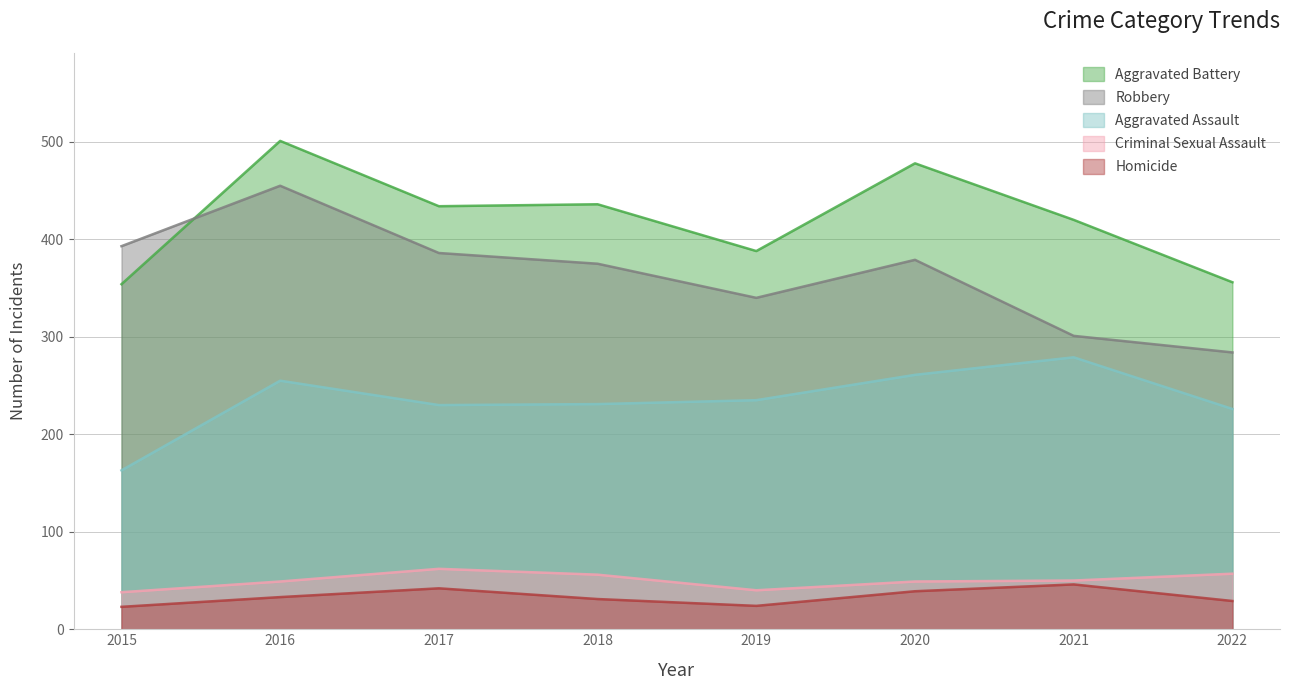

Reading left to right, extract all data points from this chart.

Aggravated Assault: 163	255	230	231	235	261	279	226
Aggravated Battery: 354	501	434	436	388	478	420	356
Criminal Sexual Assault: 38	49	62	56	40	49	50	57
Homicide: 23	33	42	31	24	39	46	29
Robbery: 393	455	386	375	340	379	301	284